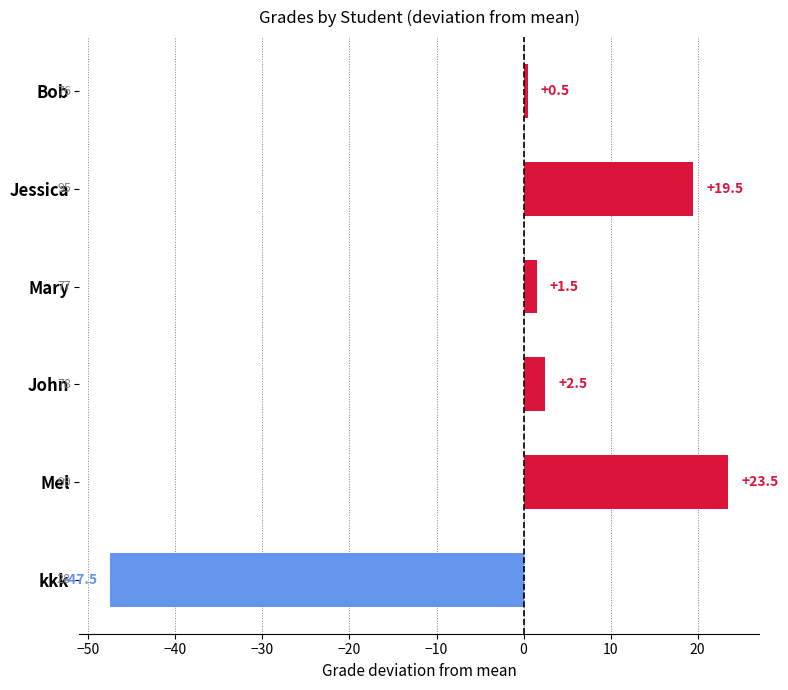

Which label corresponds to the smallest value in the chart?

kkk